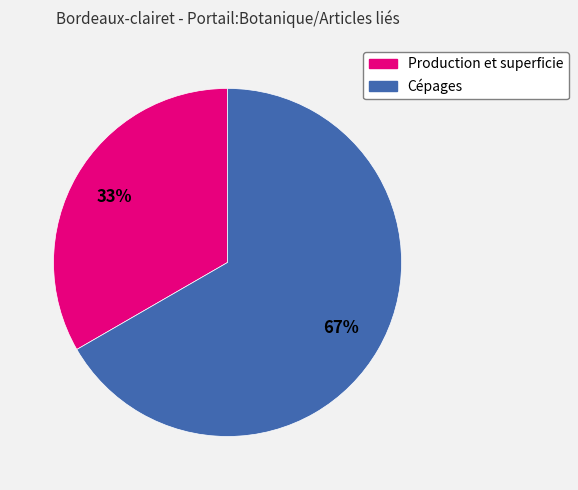

Rank the categories by value from lowest to highest.

Production et superficie, Cépages